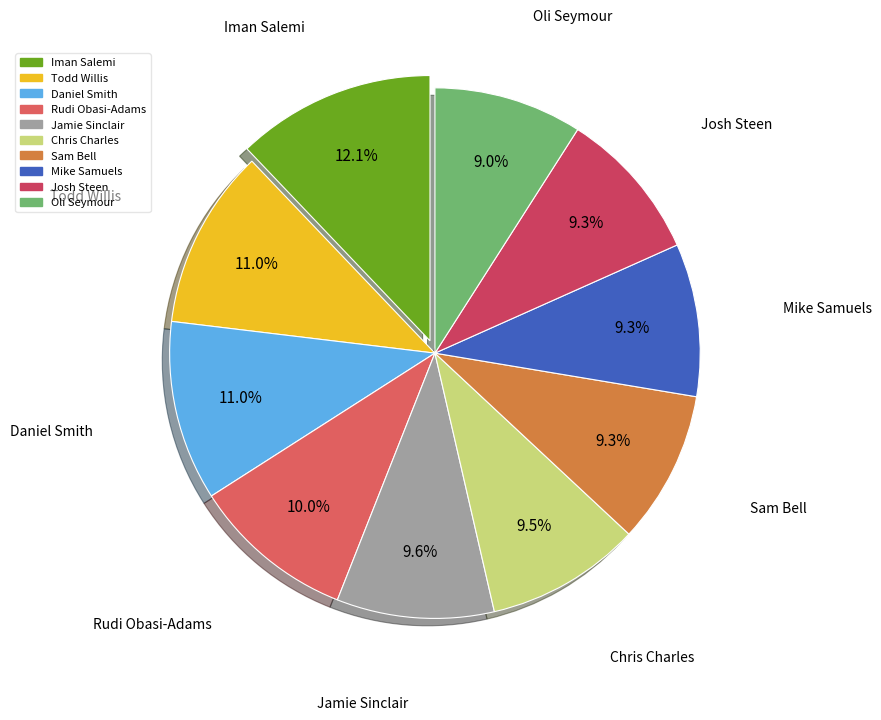

Between Iman Salemi and Josh Steen, which is larger?

Iman Salemi